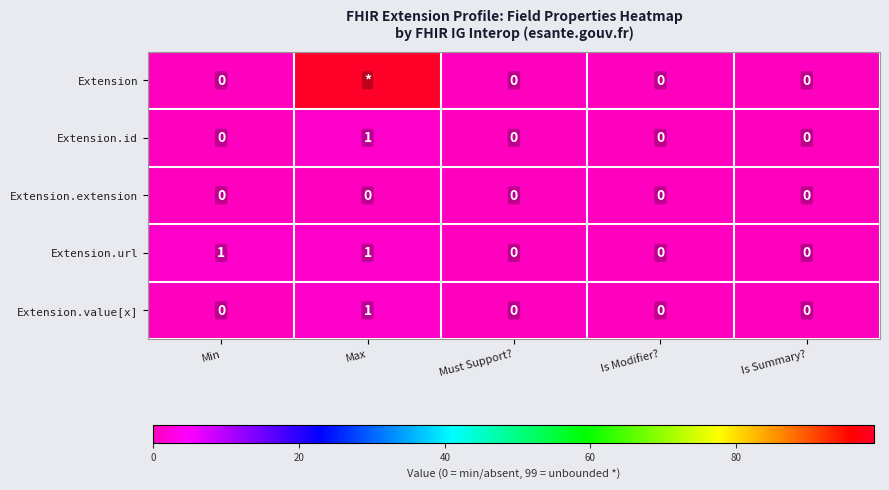

Which category has the lowest value across all series?

Min